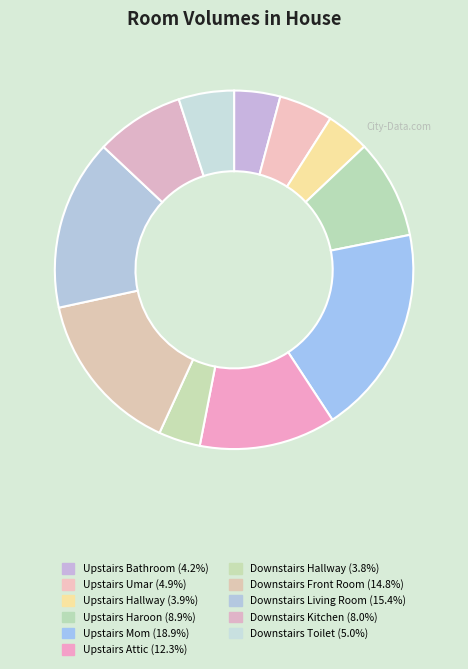

Is the sum of Downstairs Living Room and Downstairs Kitchen greater than half?

No